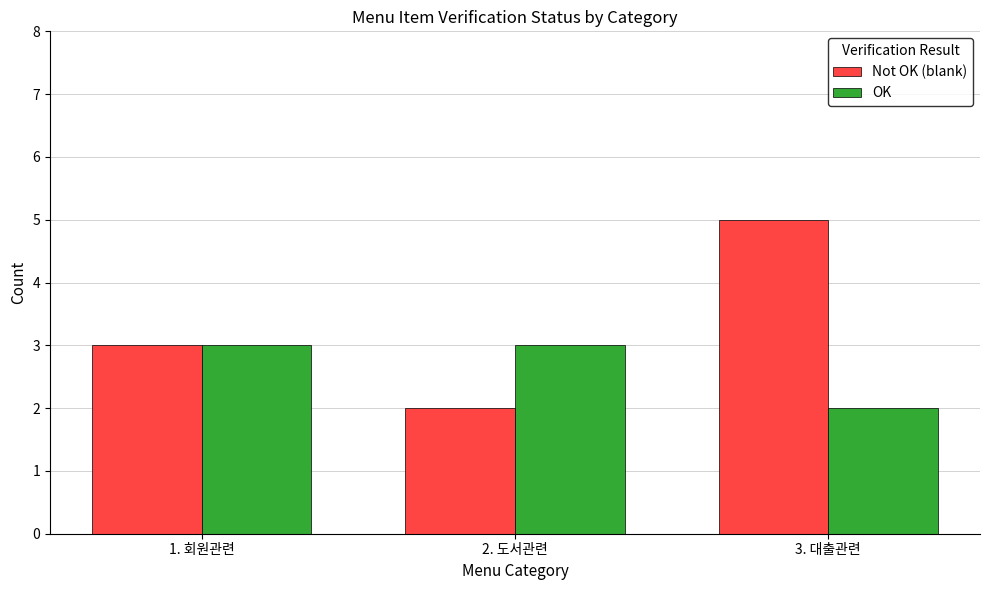

Are the bars horizontal?

No